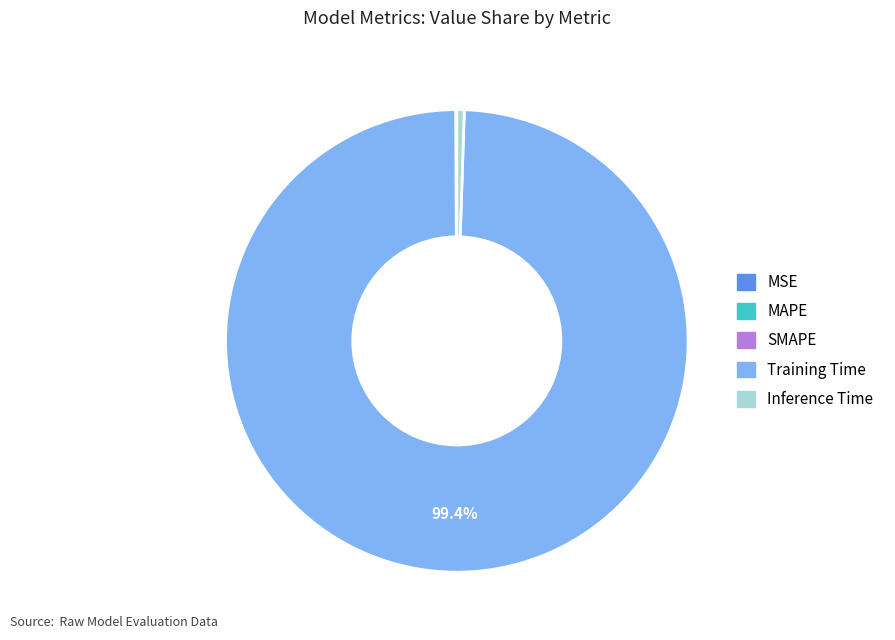

Which slice represents more than half of the pie?

Training Time